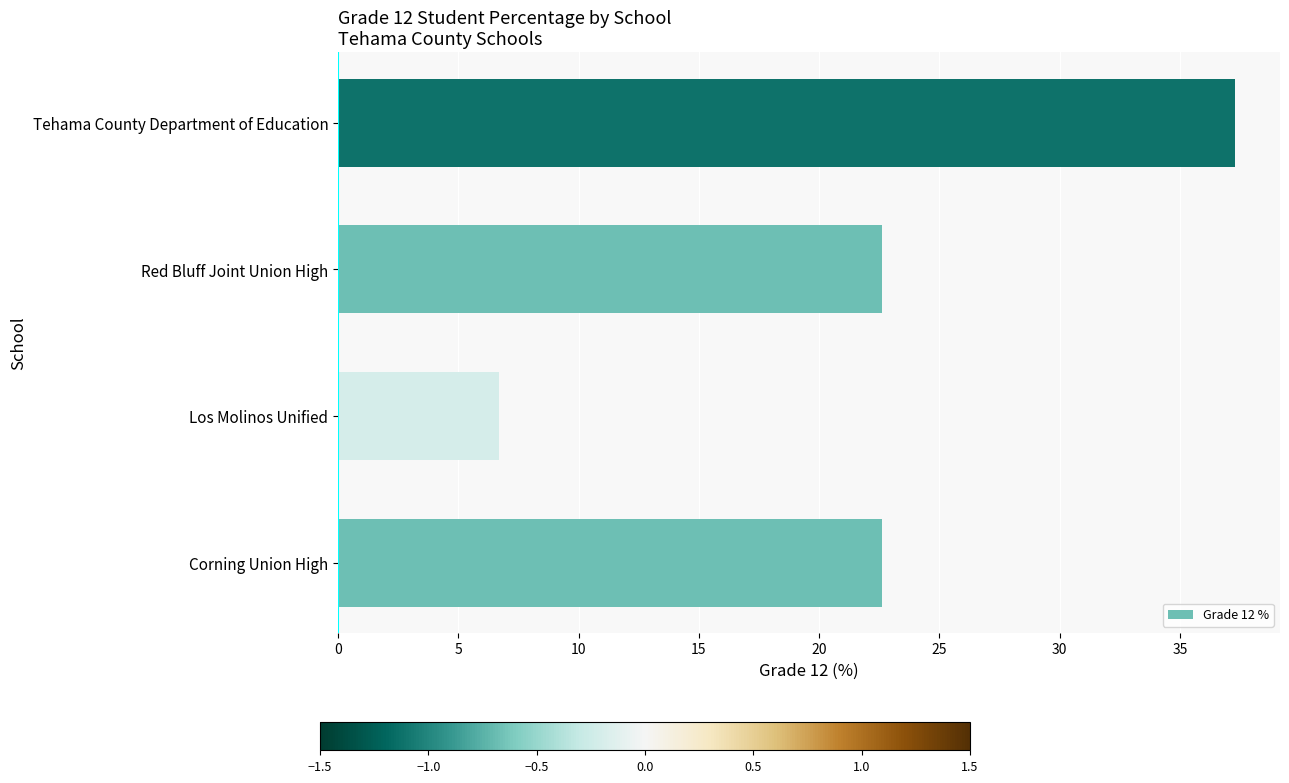

Read the value at Tehama County Department of Education.

37.3